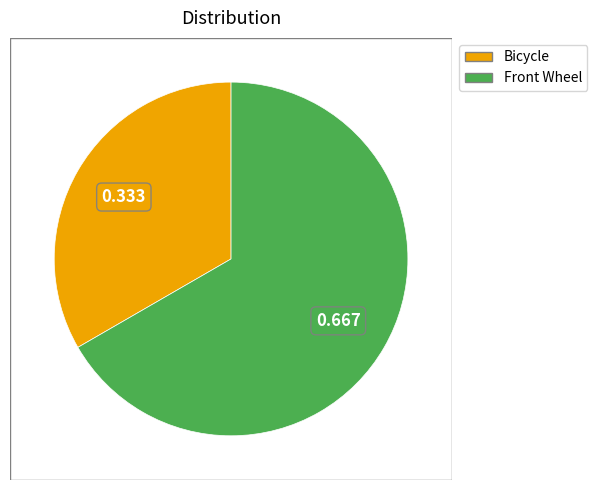

Approximately how many times larger is the value at Bicycle compared to Front Wheel?

0.5